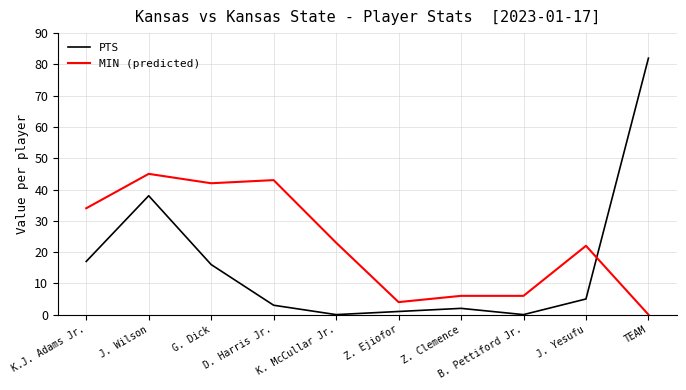

Reading left to right, list all the values displayed in this chart.

PTS: 17	38	16	3	0	1	2	0	5	82
MIN (predicted): 34	45	42	43	23	4	6	6	22	0